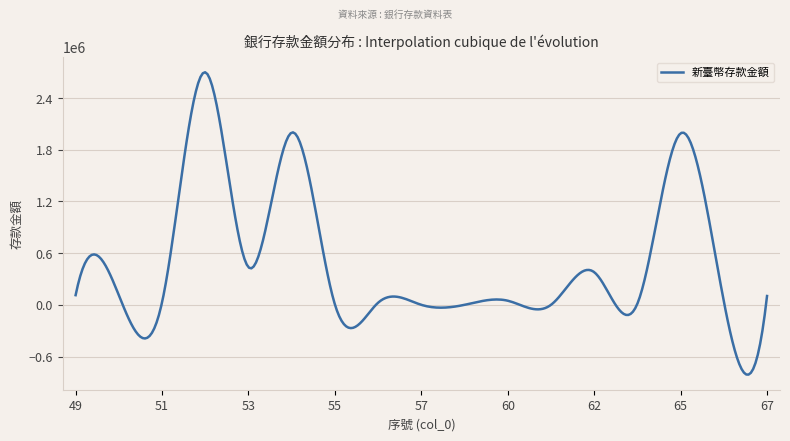

What is the difference between the maximum and minimum values?

3510281.4